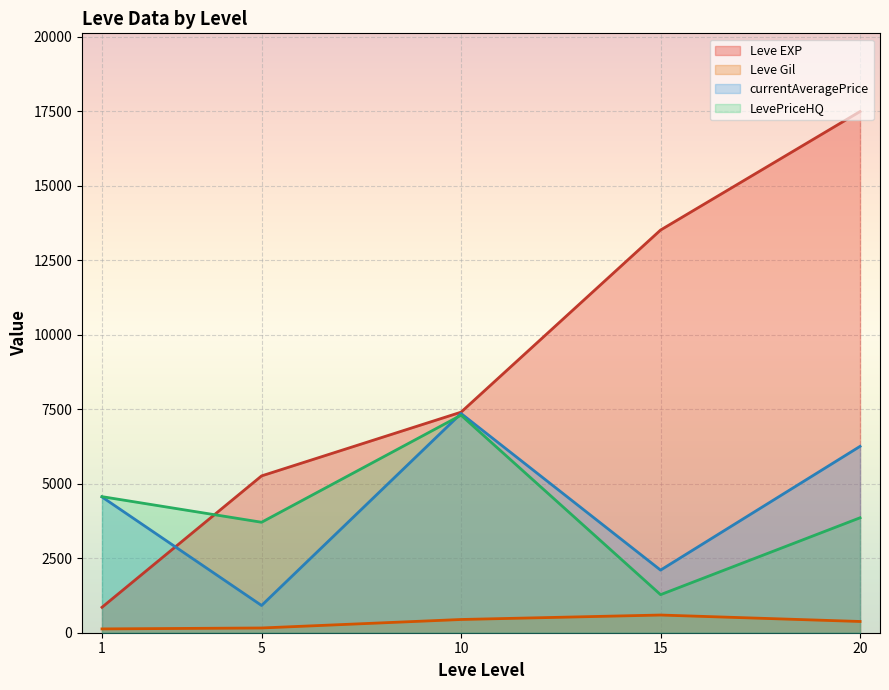

Which series has the largest range (max minus min)?

Leve EXP